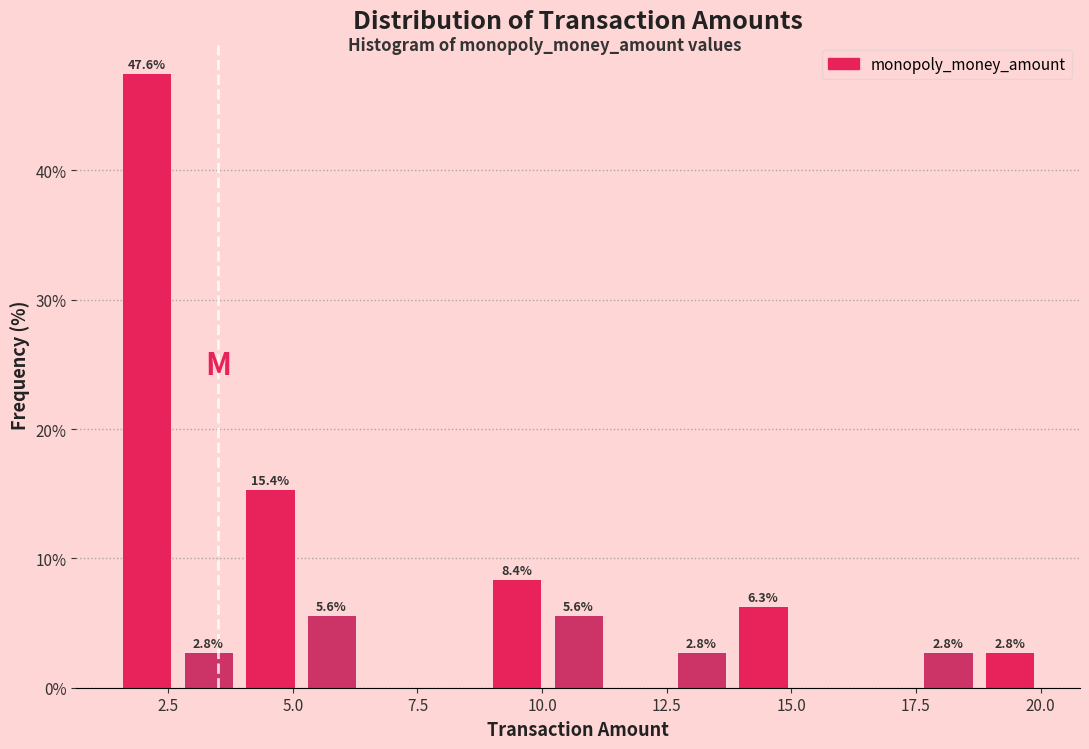

Around what value on the x-axis is the tallest bar? Give the approximate position of its centre, as read against the axis.

2.0